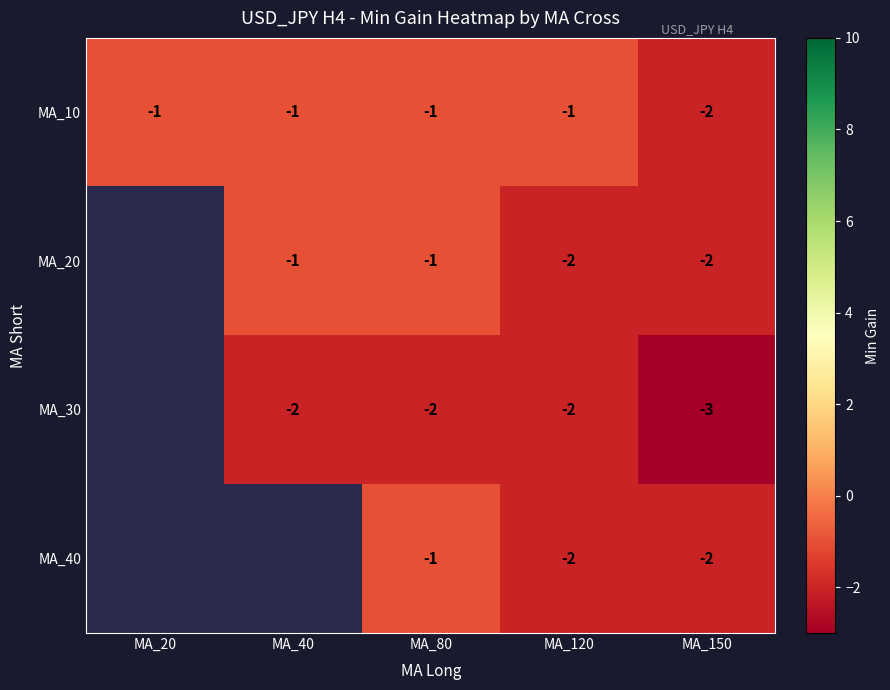

The value of MA_20 at MA_120 is -3.4. True or false?

False